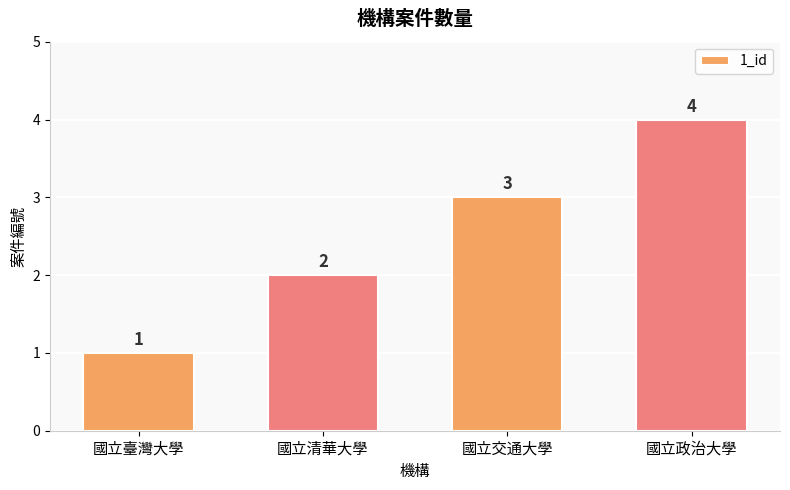

Which label corresponds to the smallest value in the chart?

國立臺灣大學